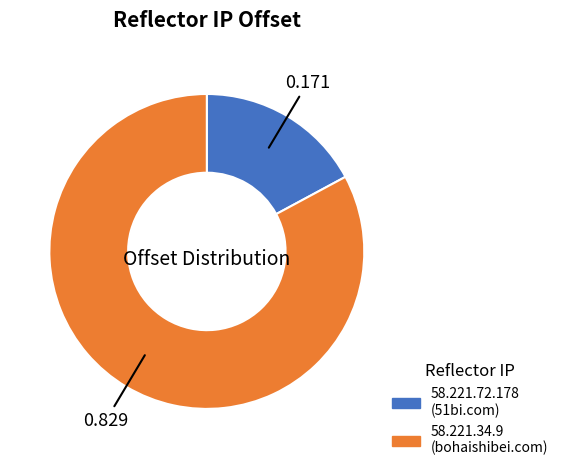

Is 58.221.72.178 the majority of the pie?

No